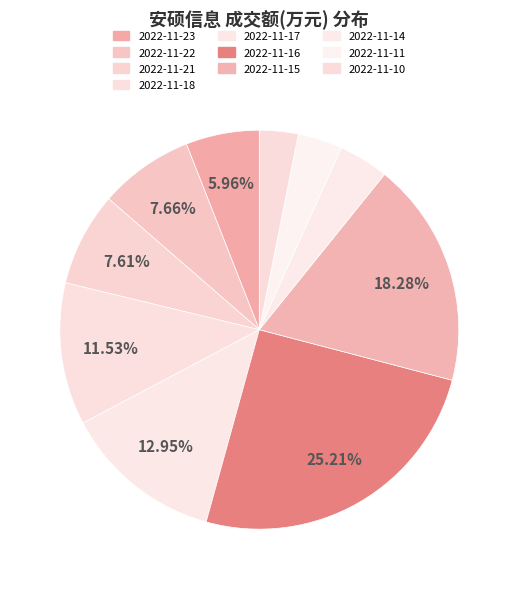

How many segments does this pie chart have?

10